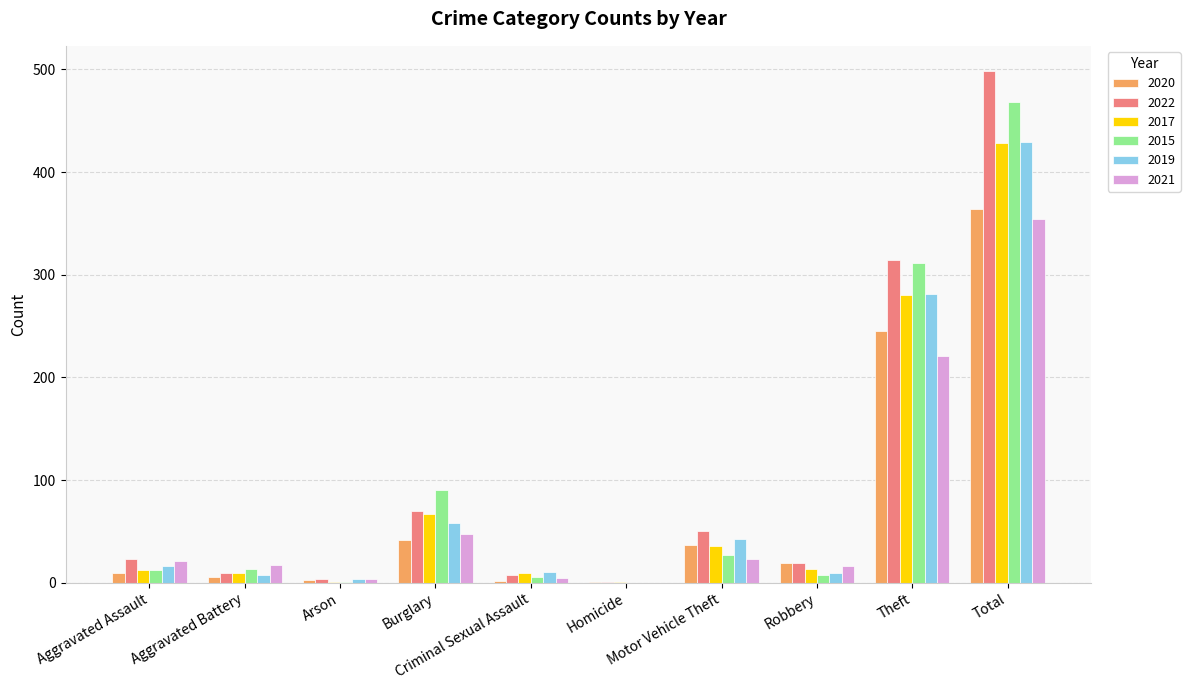

What is the sum of all 2022 values?

996